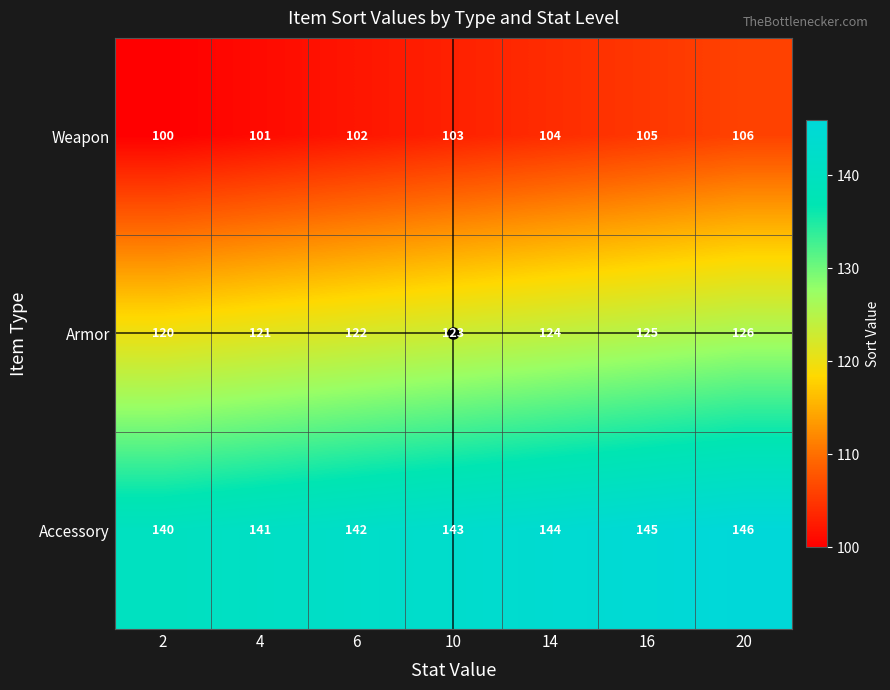

What is the spread (max minus min) of values at 6?

40